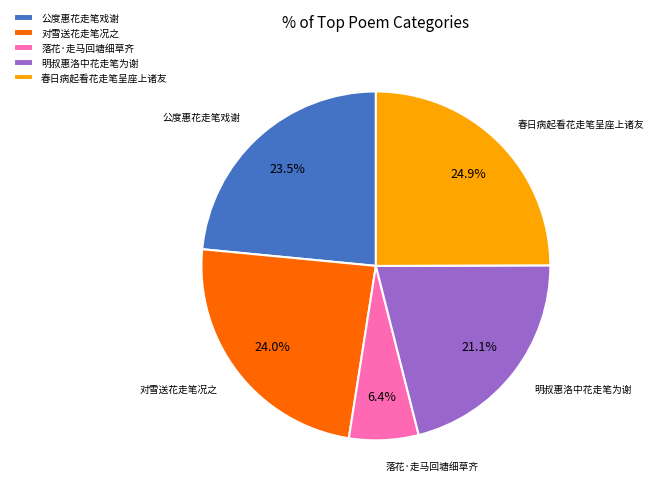

To the nearest percent, what portion does 对雪送花走笔况之 represent?

24%